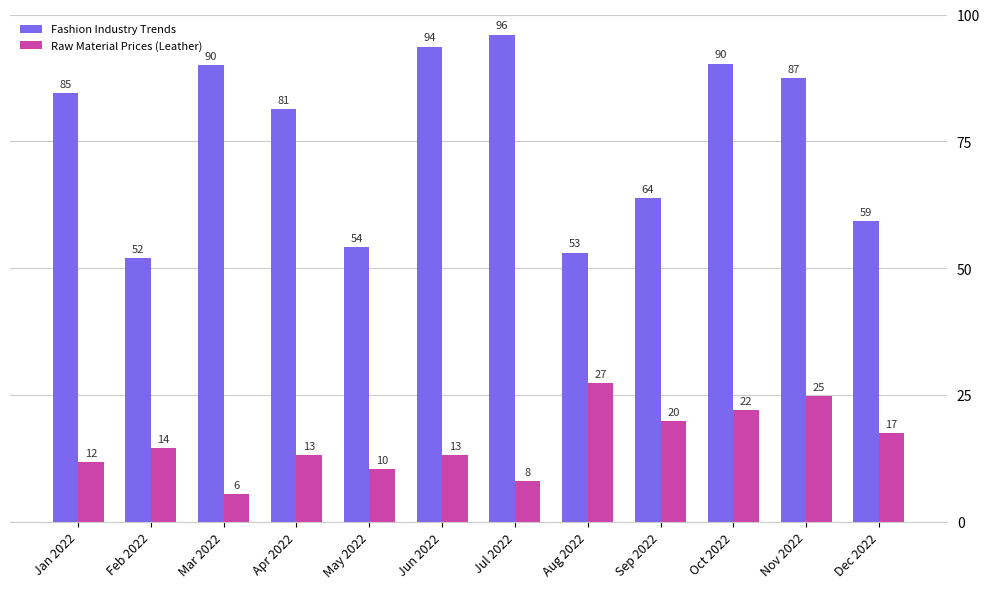

Between Mar 2022 and Dec 2022, which series saw the biggest shift?

Fashion Industry Trends